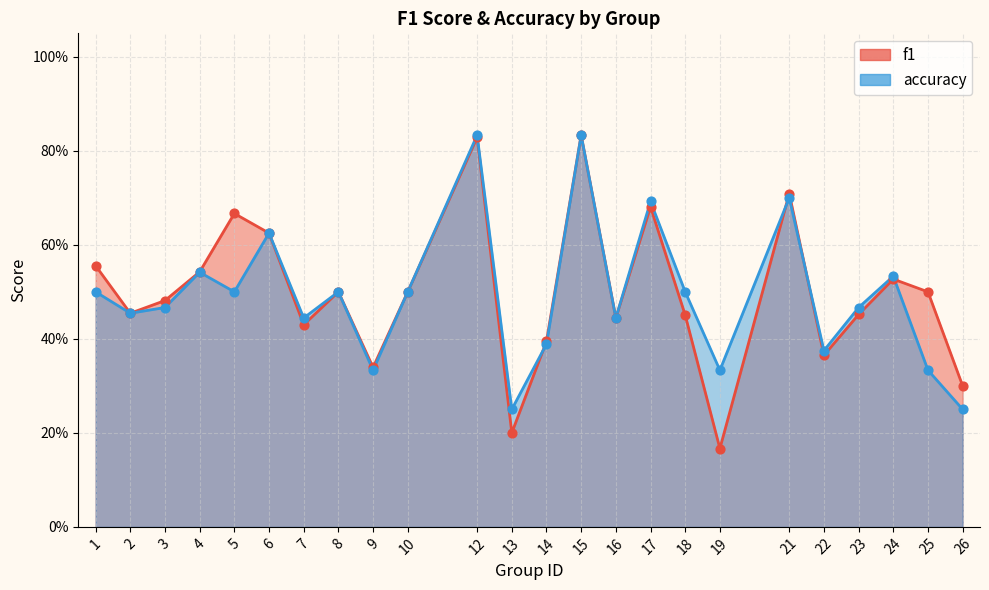

Which series contains the lowest Y value?

f1